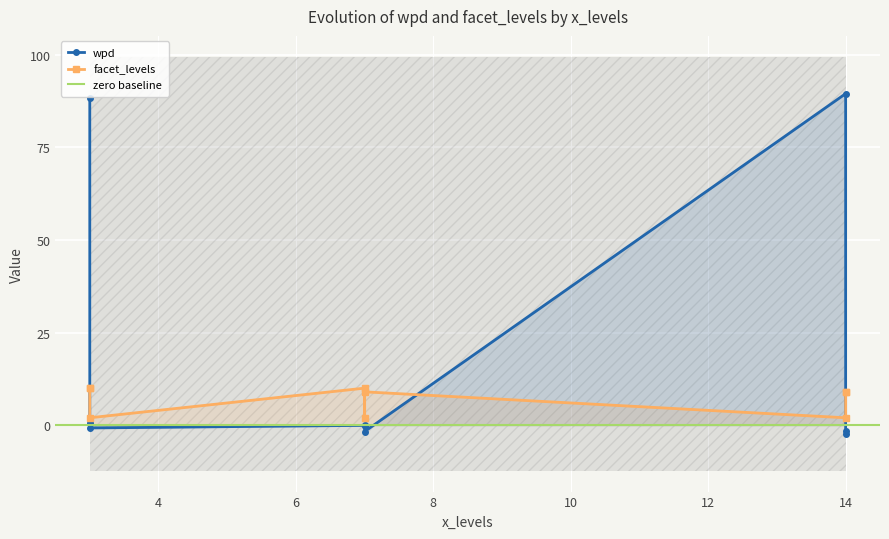

What is the label of the 3rd point from the right?

14